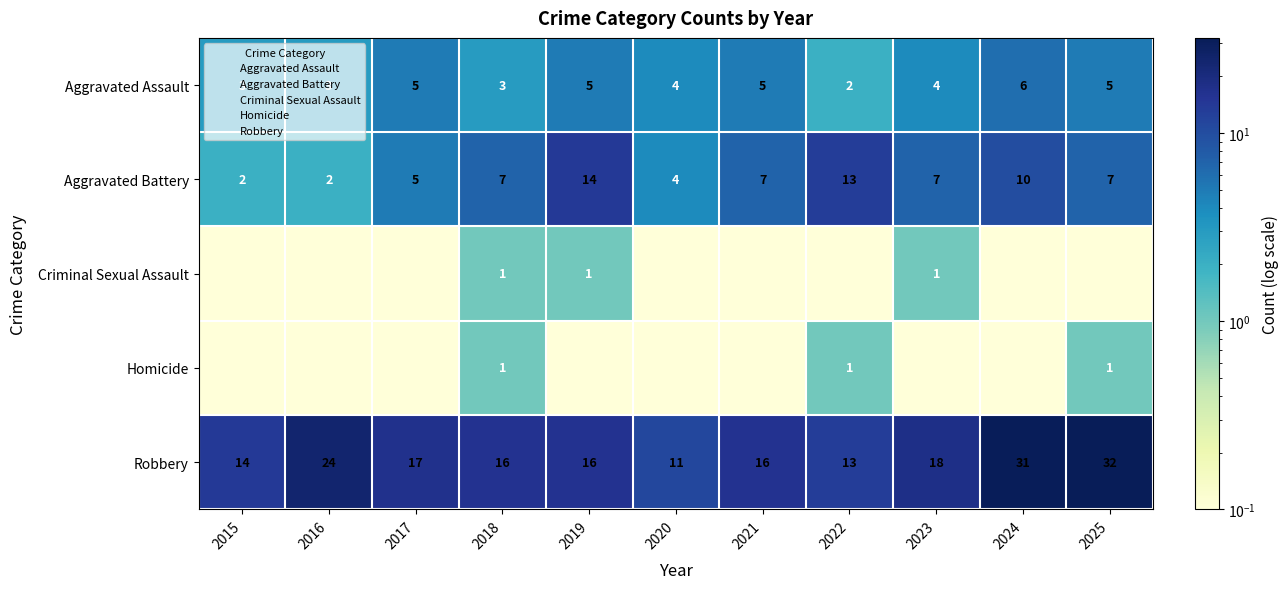

The value of Criminal Sexual Assault at 2023 is 1.0. True or false?

True